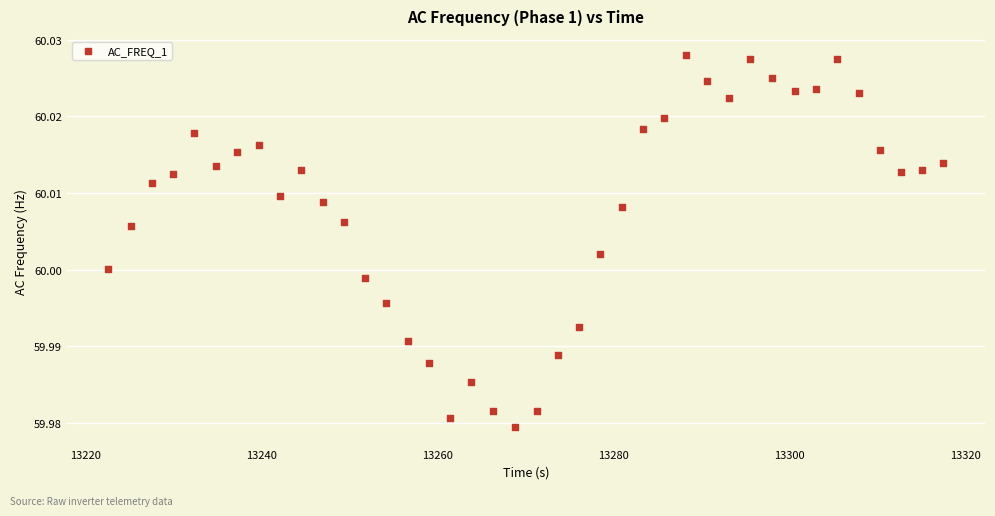

What is the range of X values (max minus min)?

94.9